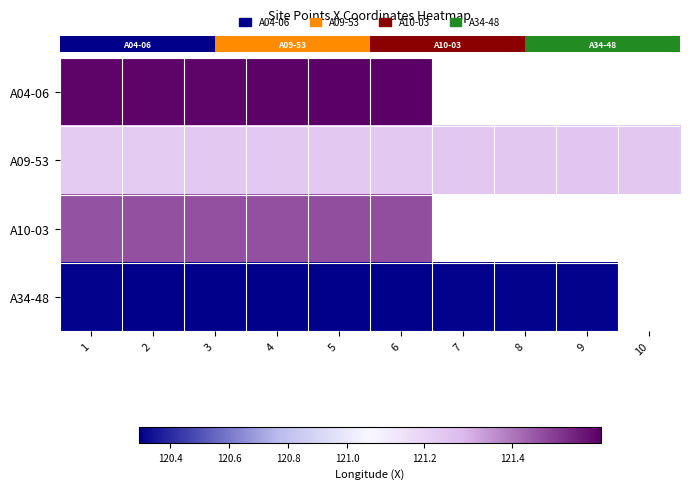

Which has a higher value, 1 or 2?

2